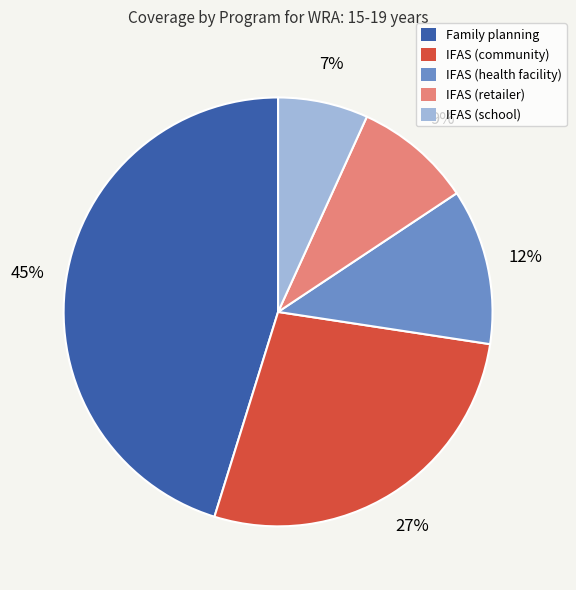

To the nearest percent, what is the combined percentage of IFAS (school) and Family planning?

52%